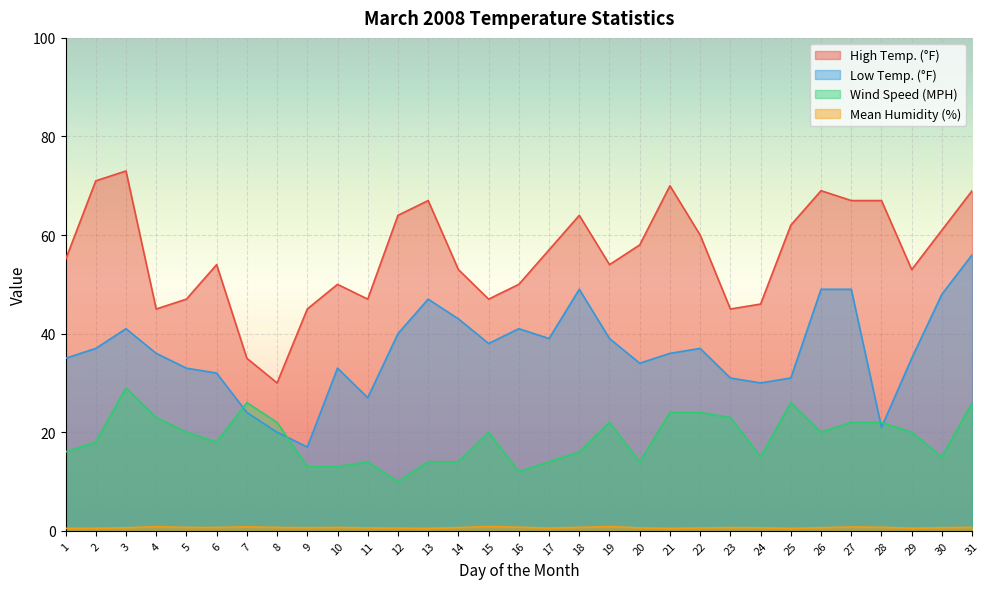

How many lines are shown in the chart?

4